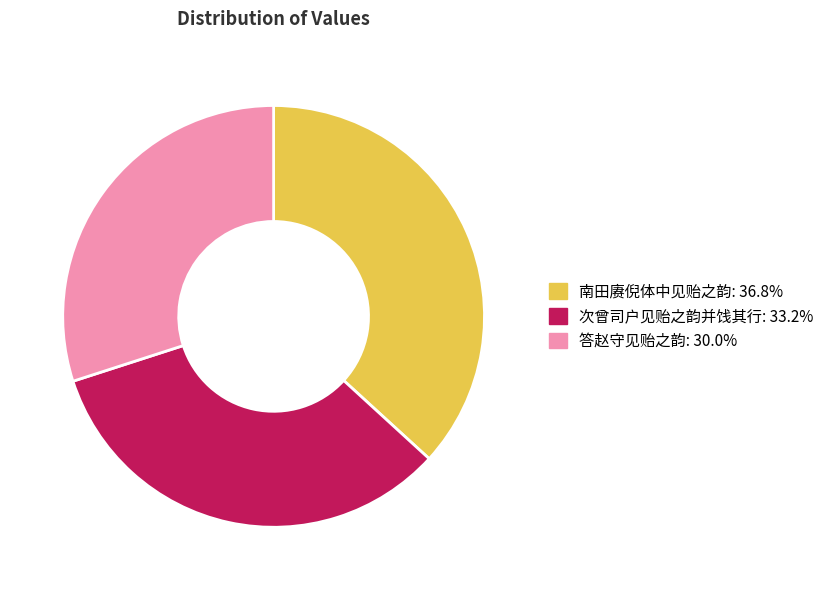

Rank the categories by value from lowest to highest.

答赵守见贻之韵, 次曾司户见贻之韵并饯其行, 南田赓倪体中见贻之韵